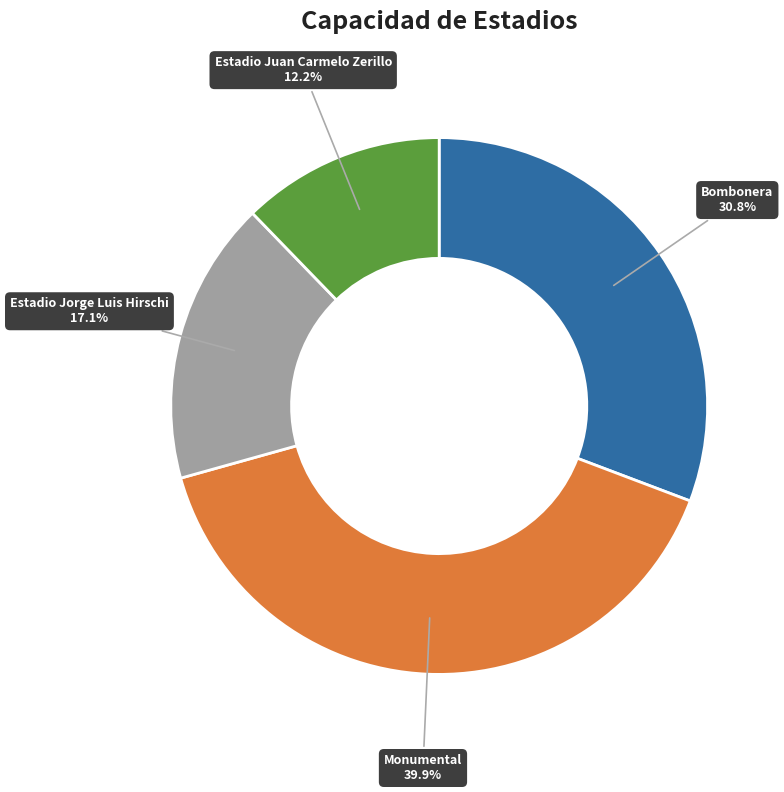

How many segments does this pie chart have?

4